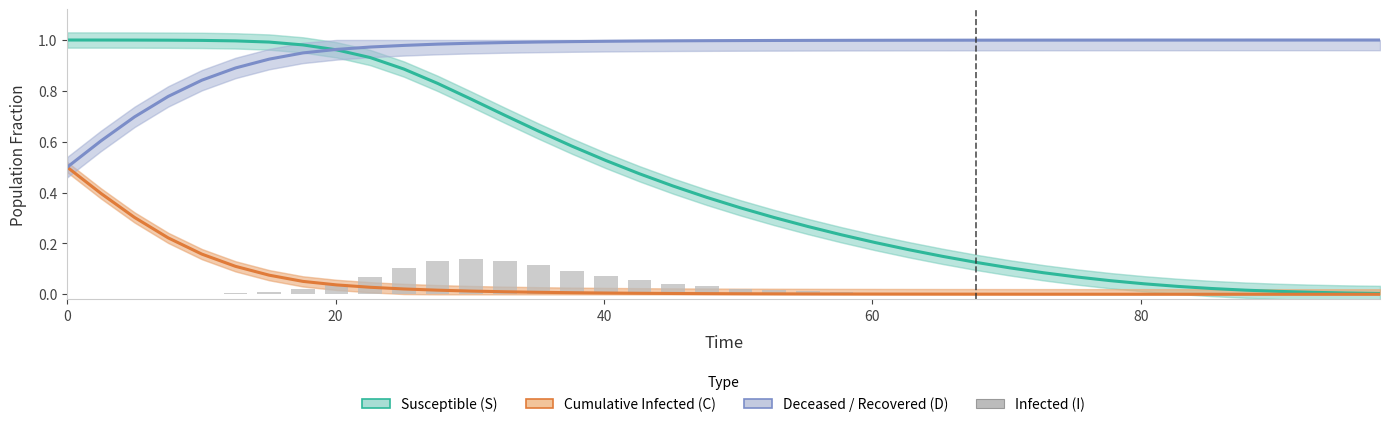

At how many categories does at least one series exceed 0?

40